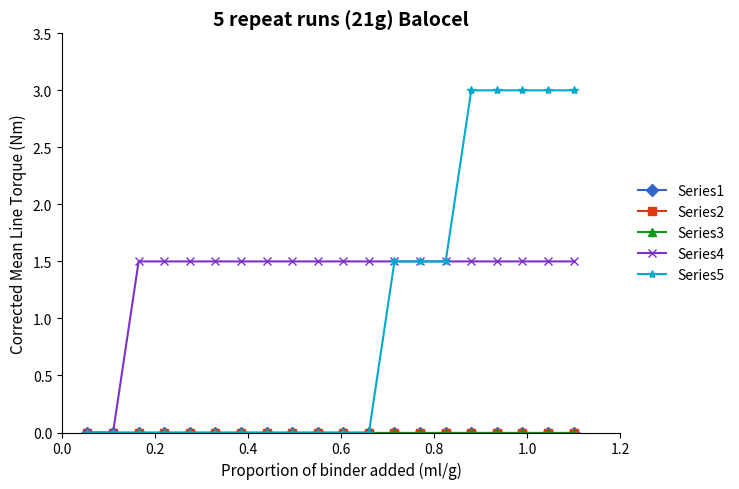

True or false: Series2 has more than 2 points higher than both neighbors.

False